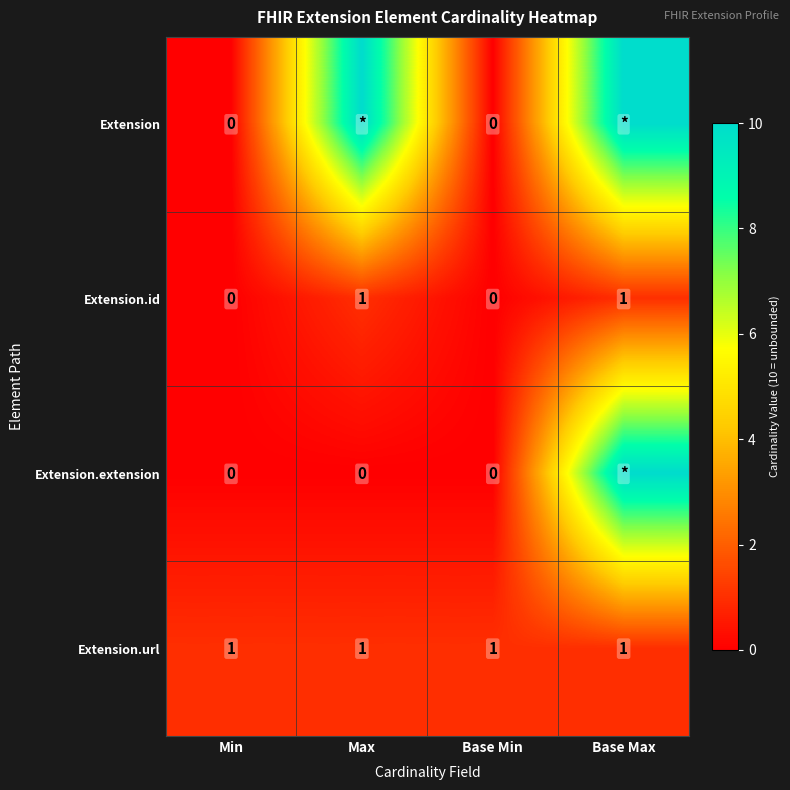

The Extension.id series shows 1 at Max. True or false?

True